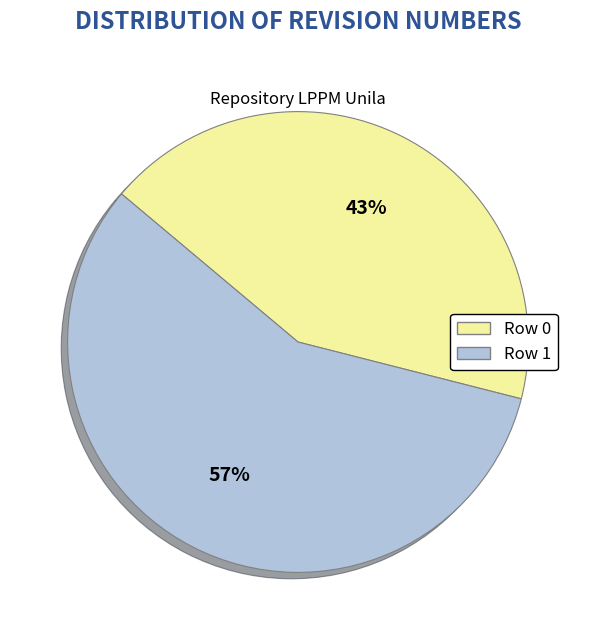

What percentage is the Row 1 slice, to the nearest percent?

57%